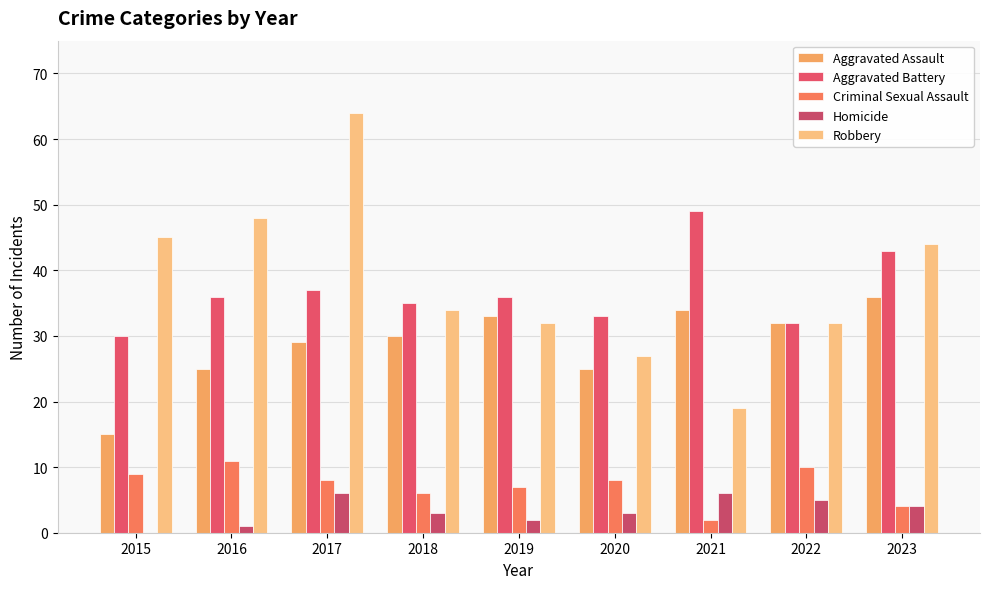

What is the value of the Criminal Sexual Assault bar at the 7th from the left?

2